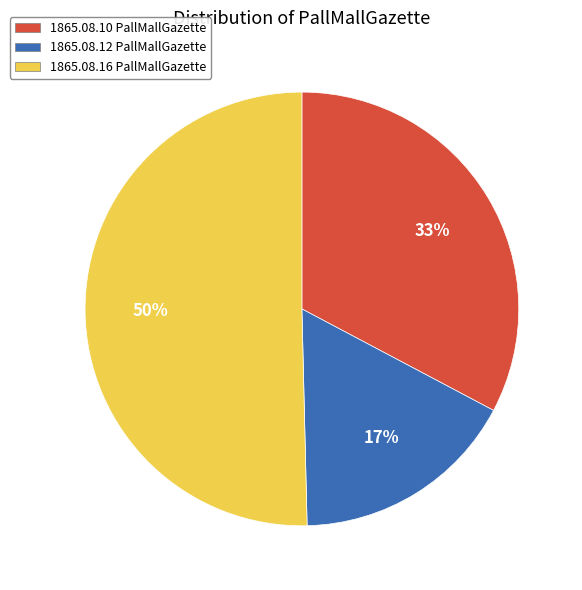

To the nearest percent, what is the average slice percentage?

33%